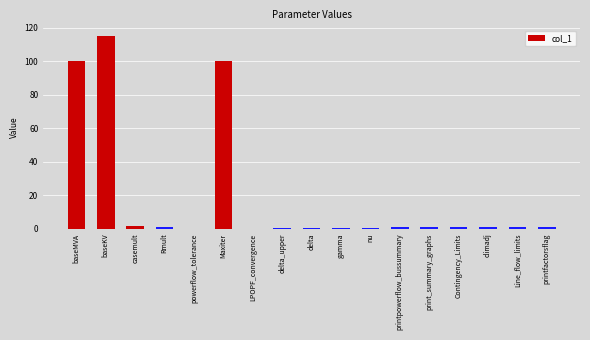

What is the sum of all values?

324.9